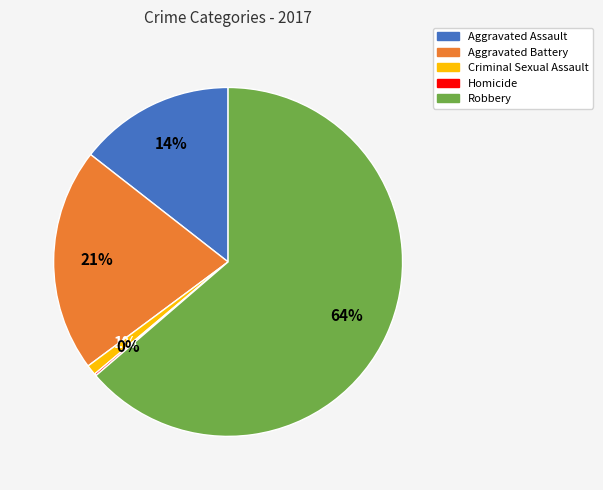

What is the largest slice in the pie chart?

Robbery